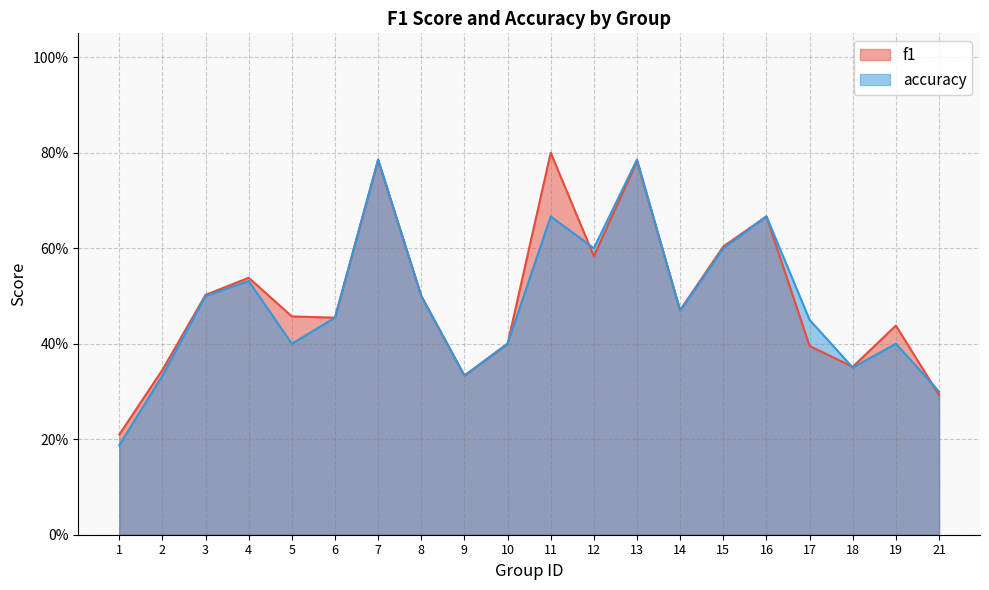

At which category is the sum across all series the highest?

7